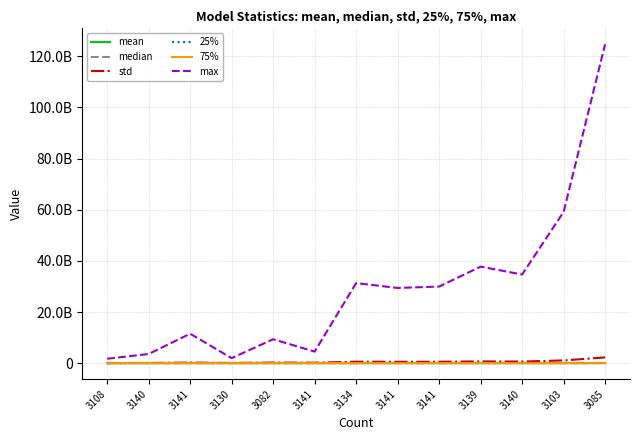

What is the sum of the mean values at 3141 and 3103?

38929293.7